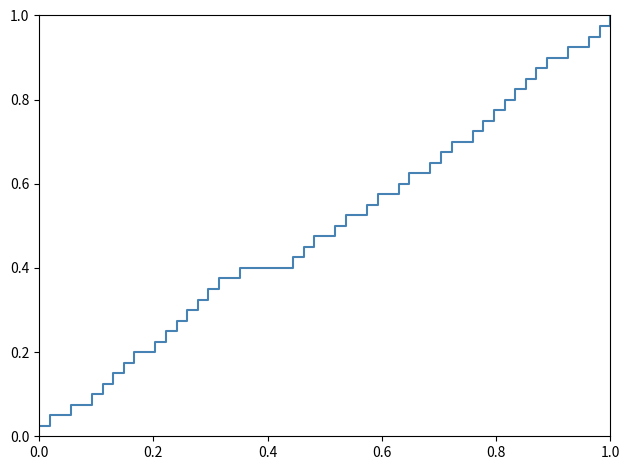

Does the chart have visible grid lines?

No